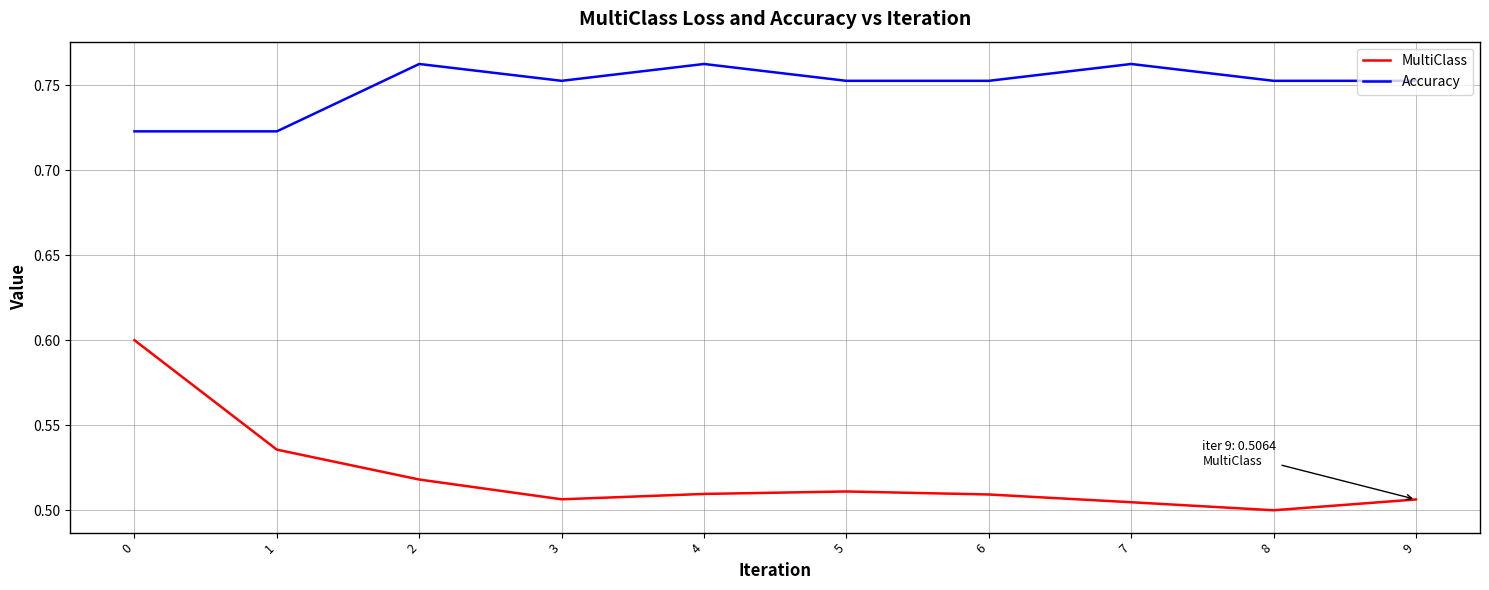

The MultiClass series shows 0.3 at 8. True or false?

False